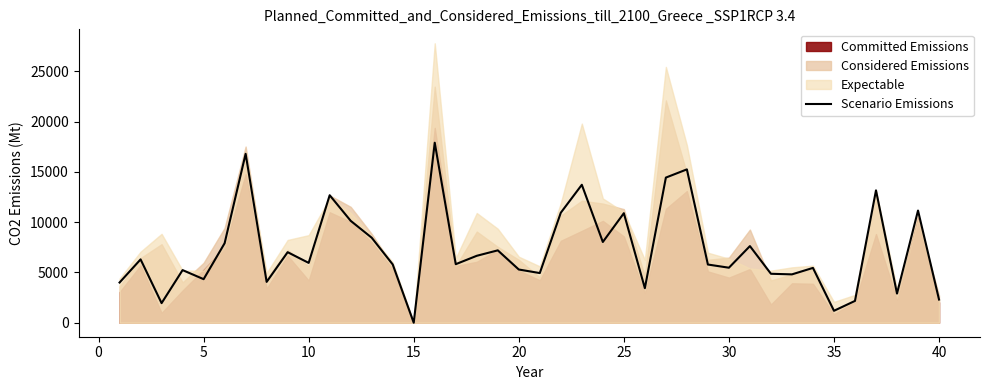

At which category does the data reach its first local valley?

5